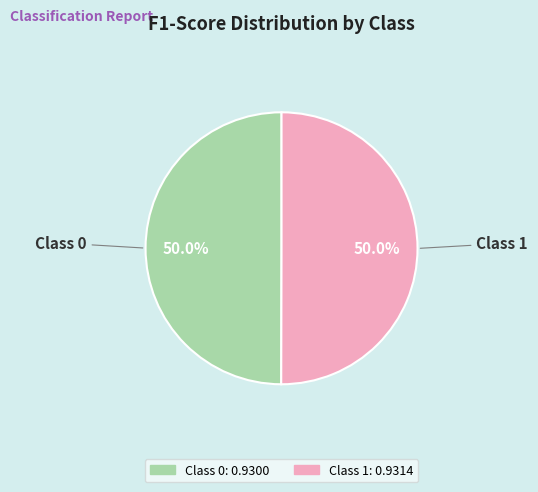

Count the number of slices in the pie.

2